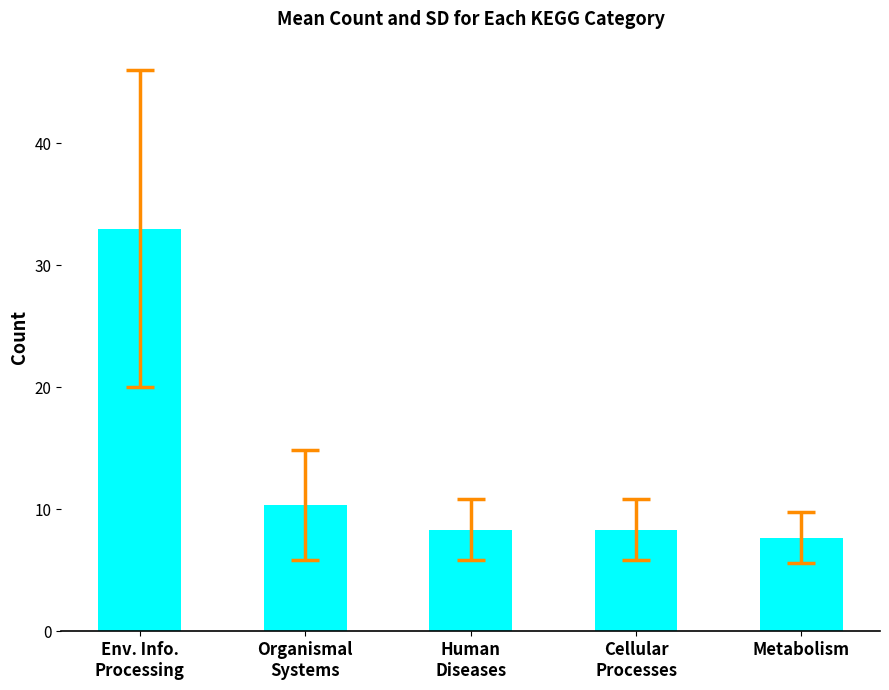

What is the minimum value shown in the chart?

7.7